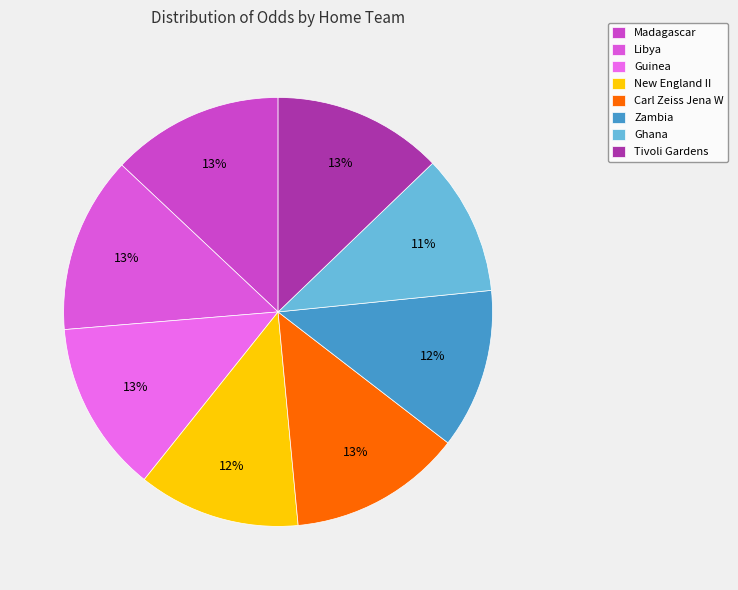

What percentage is the Tivoli Gardens slice, to the nearest percent?

13%